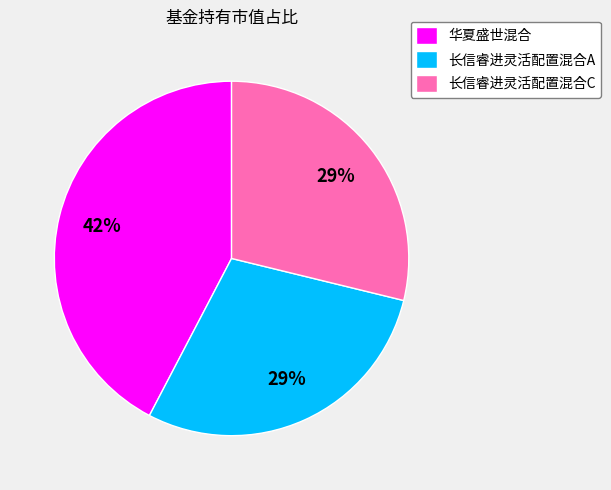

How many slices are in this pie chart?

3